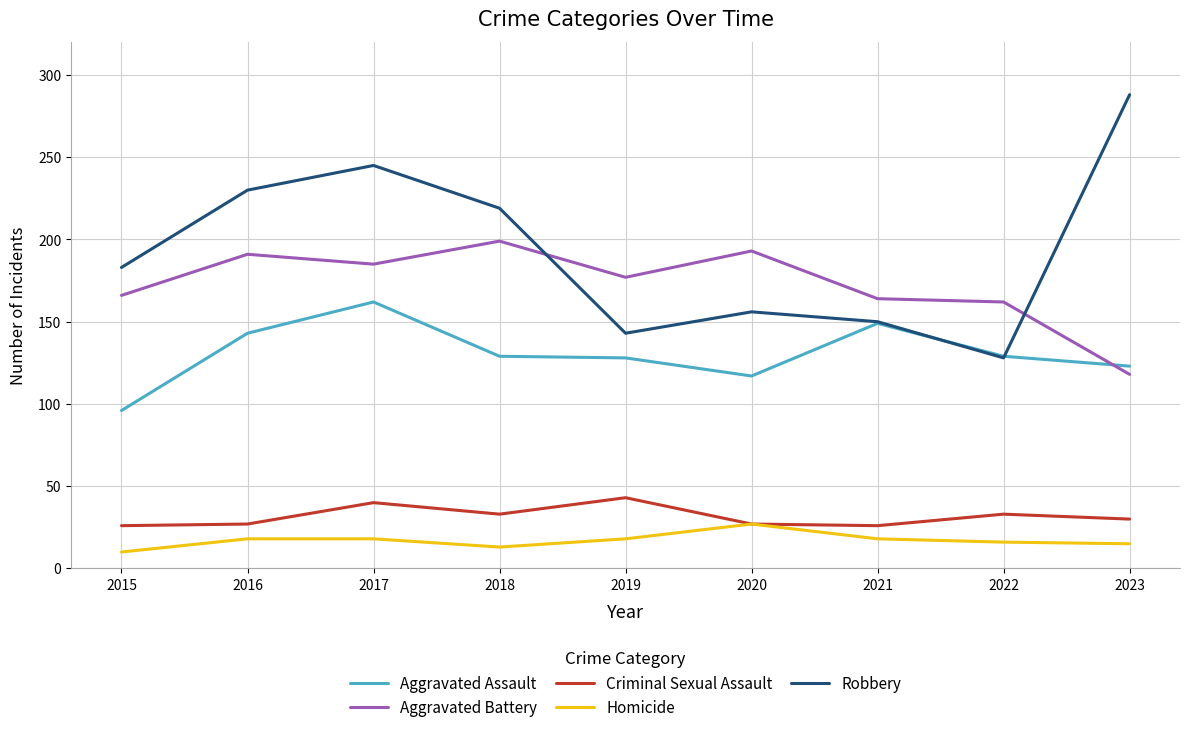

What is the difference between the Aggravated Battery values at 2018 and 2016?

8